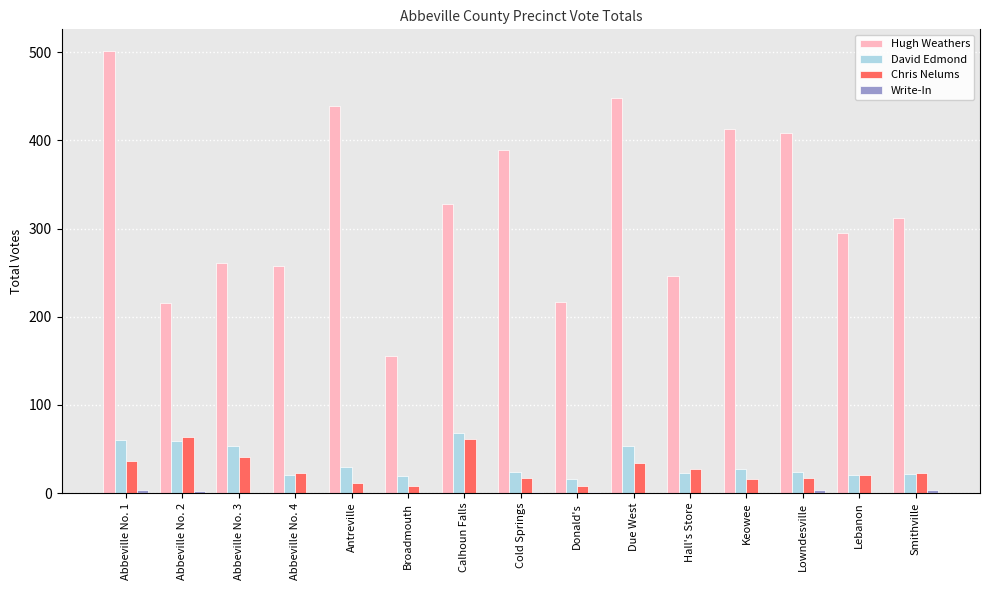

At which category does the chart reach its minimum across all series?

Abbeville No. 3